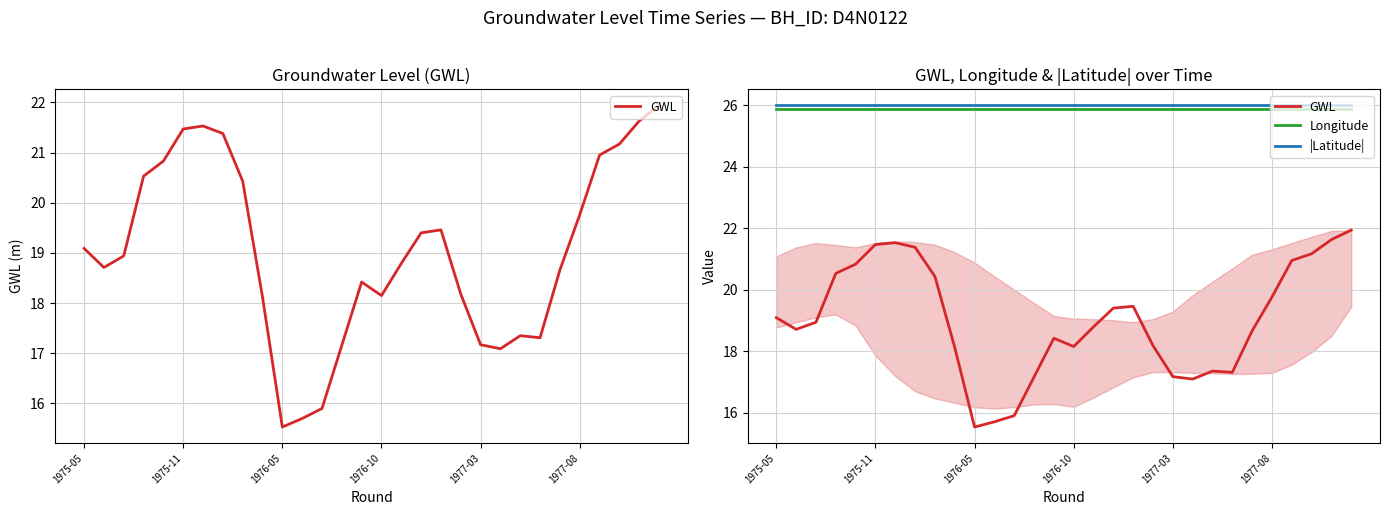

What is the maximum value shown in the chart?

26.0